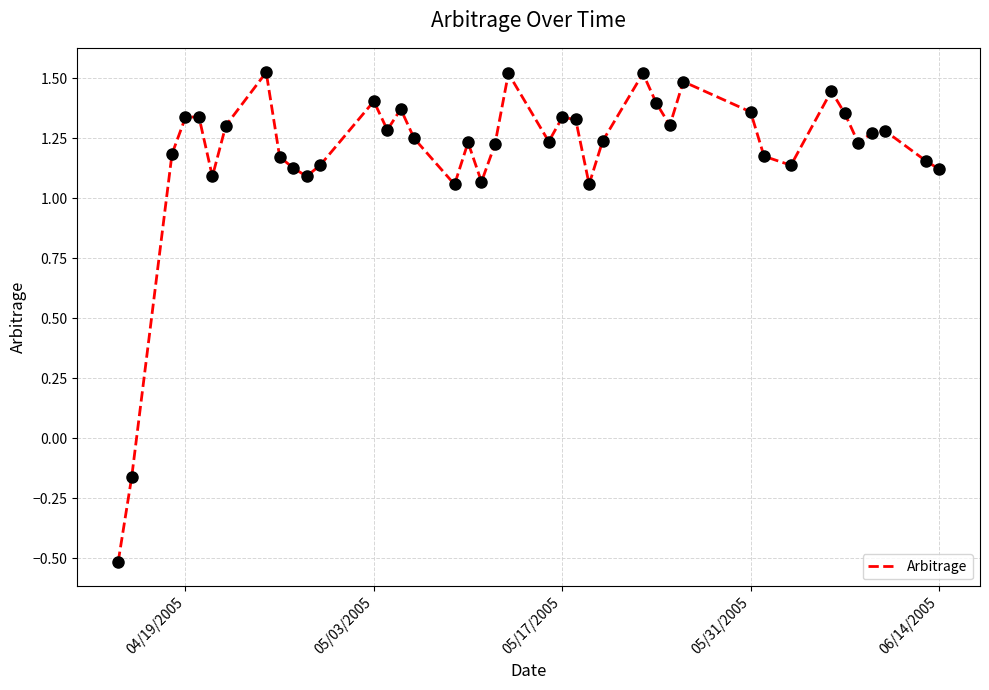

What is the minimum value shown in the chart?

-0.5